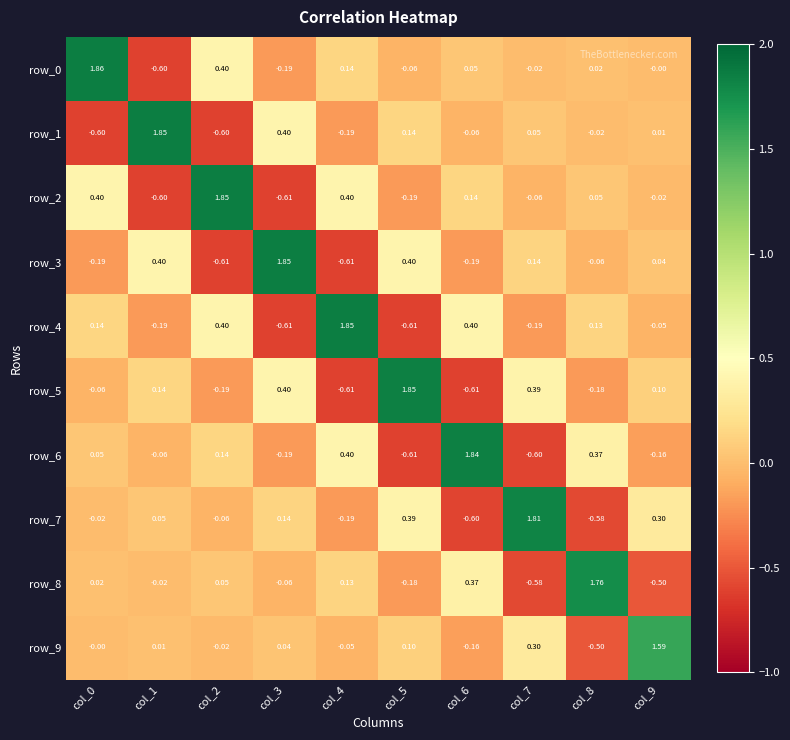

How many data points in row_6 are above 0?

5